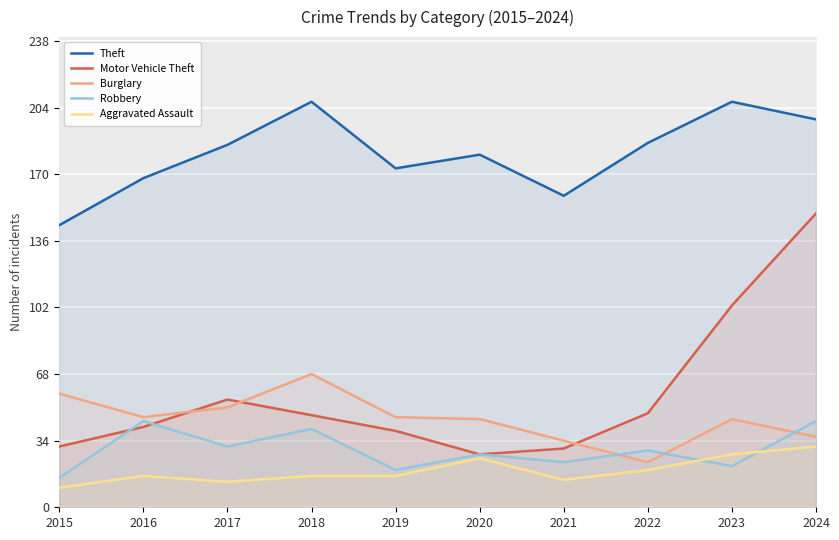

What are all the series names shown in the legend?

Theft, Motor Vehicle Theft, Burglary, Robbery, Aggravated Assault